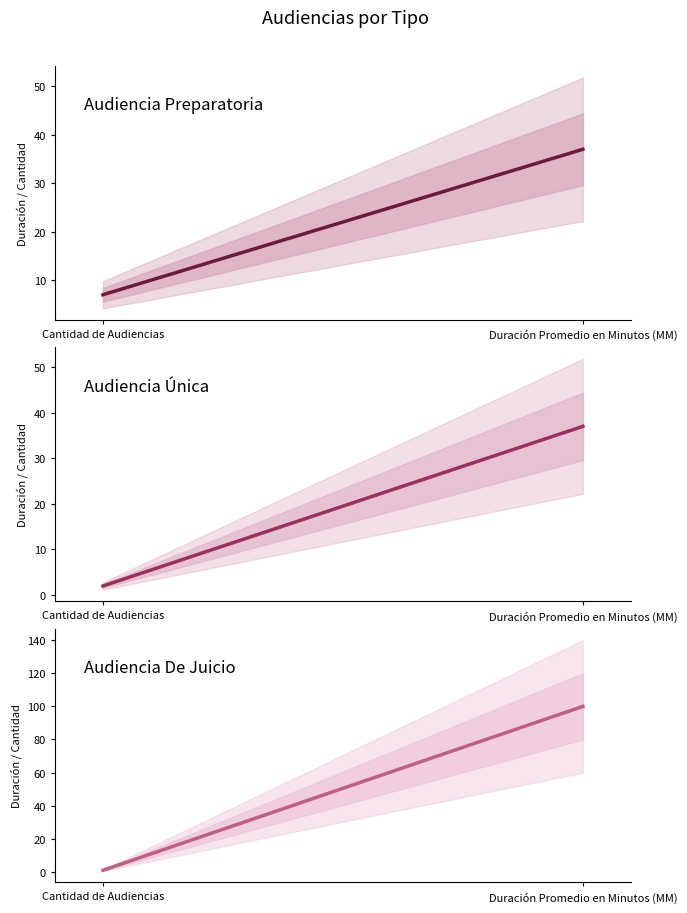

Rank the categories by Audiencia Preparatoria value from highest to lowest.

Duración Promedio en Minutos (MM), Cantidad de Audiencias